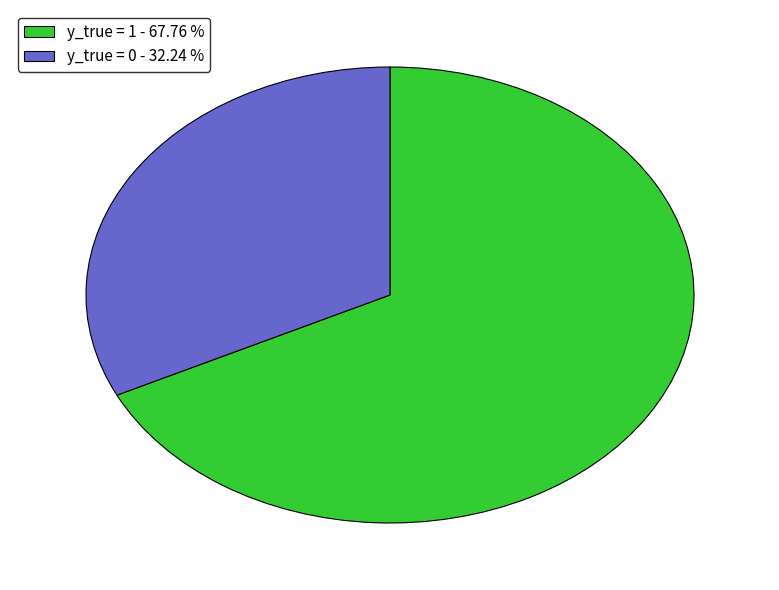

Which category has the smallest portion of the pie?

y_true = 0